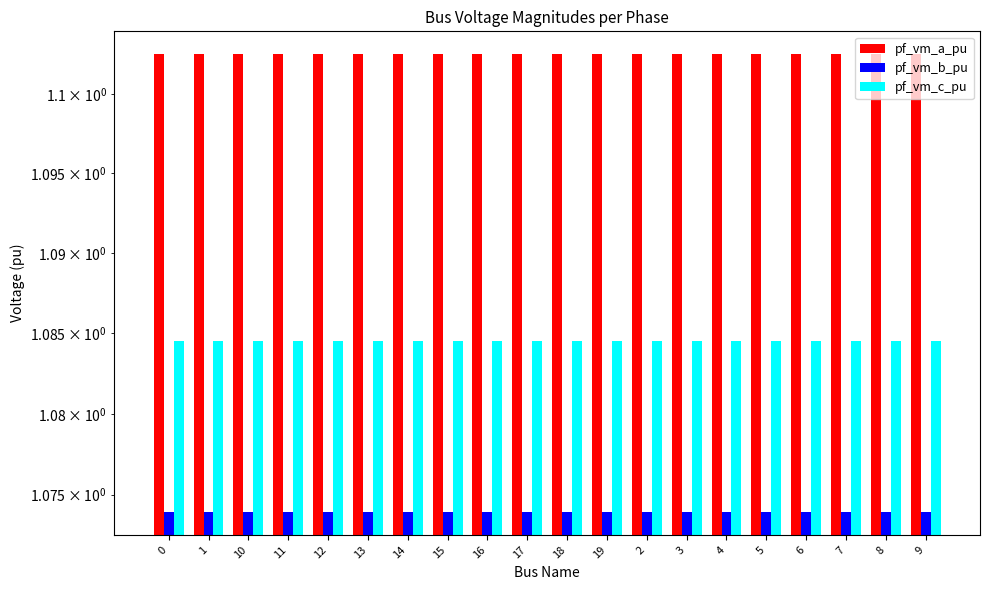

How many series are shown in this chart?

3